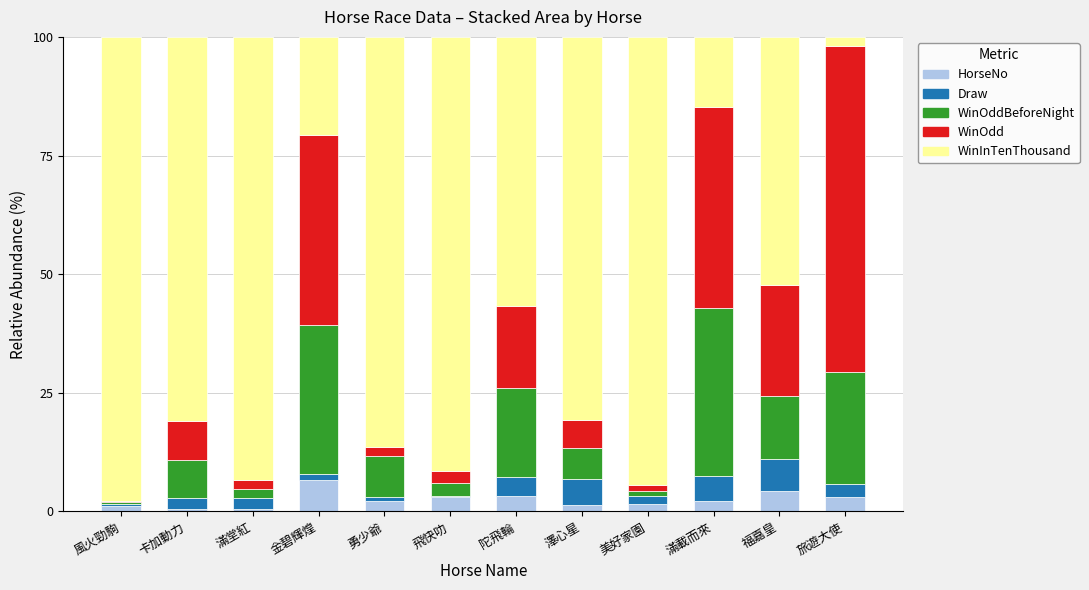

How many distinct data groups are displayed?

5